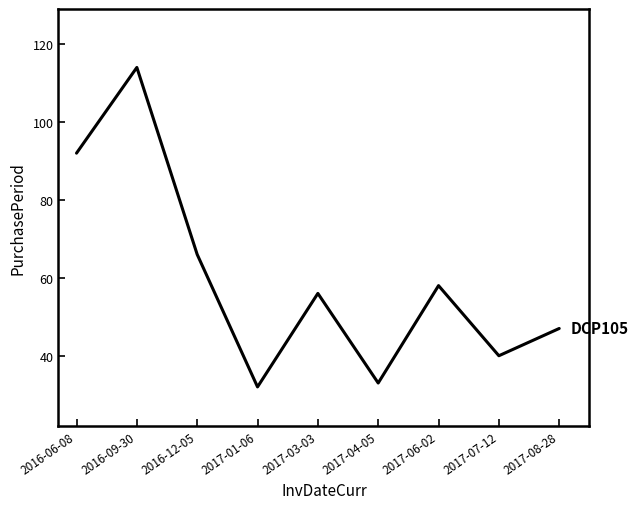

Does the chart have visible grid lines?

No